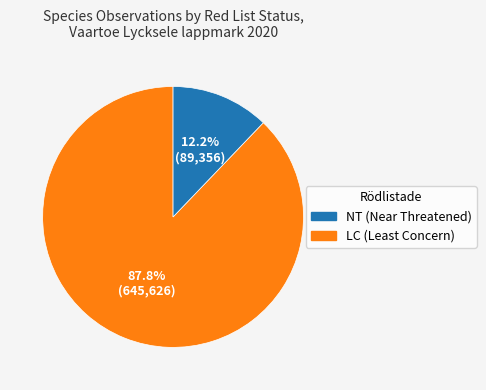

Is there a majority slice in this chart?

Yes